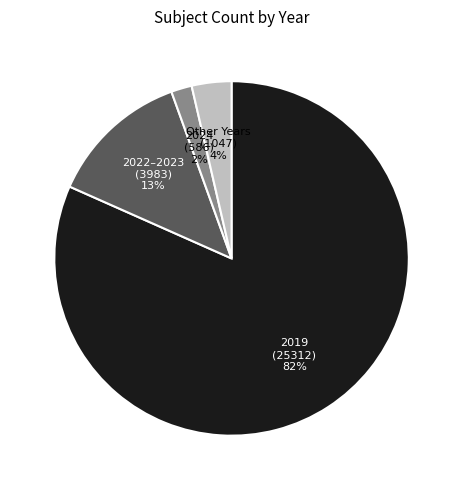

Is there any slice that represents more than half of the pie?

Yes